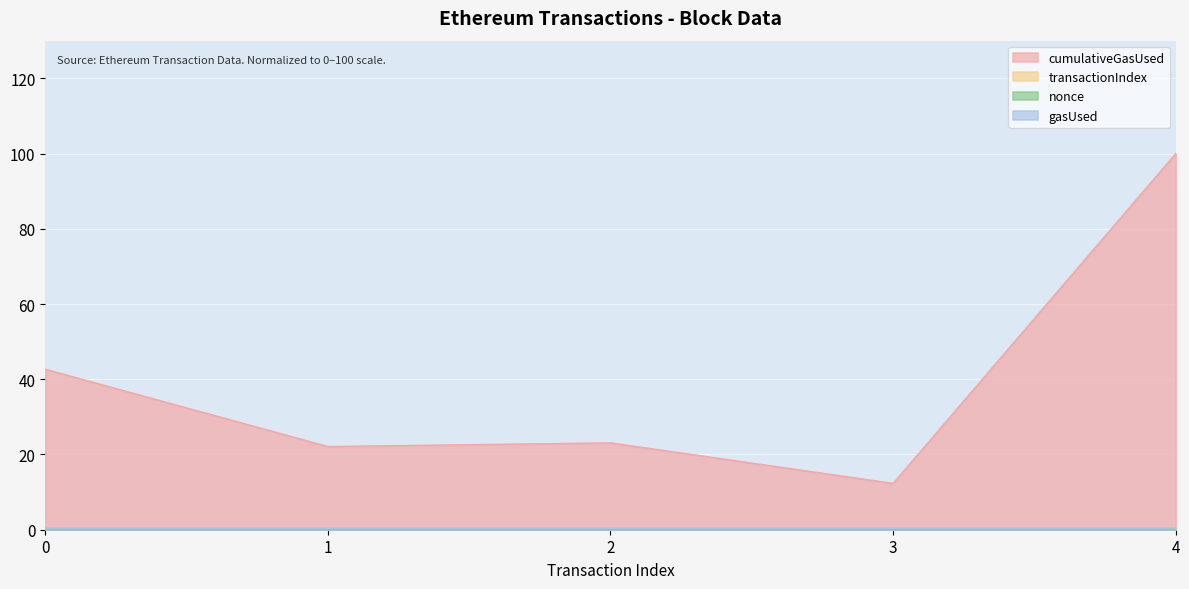

What is the total value across all series at 0?

43.0